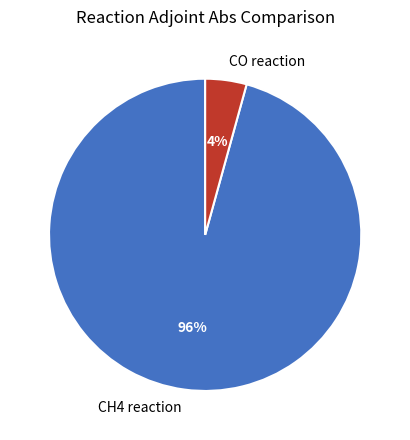

What percentage is the CH4 reaction slice, to the nearest percent?

96%